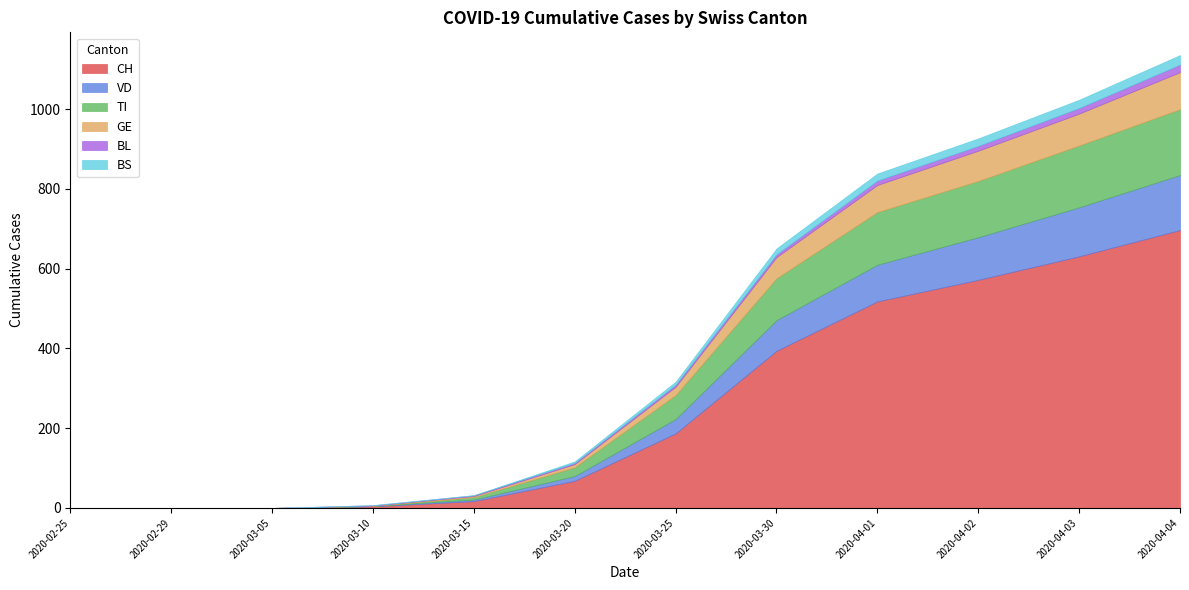

At how many categories does at least one series exceed 256?

5